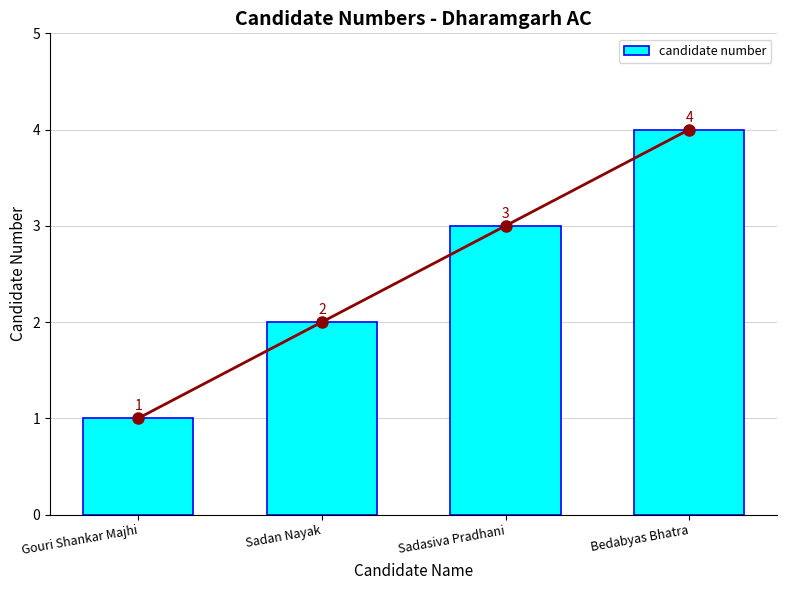

What is the change in value from Gouri Shankar Majhi to Sadan Nayak?

+1